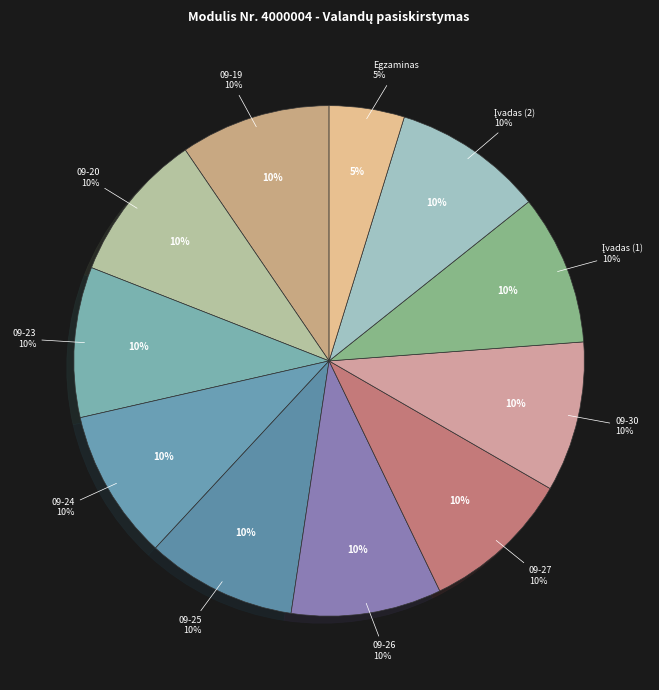

Does 09 20 Įvadas į darbo rinką account for over 50% of the chart?

No